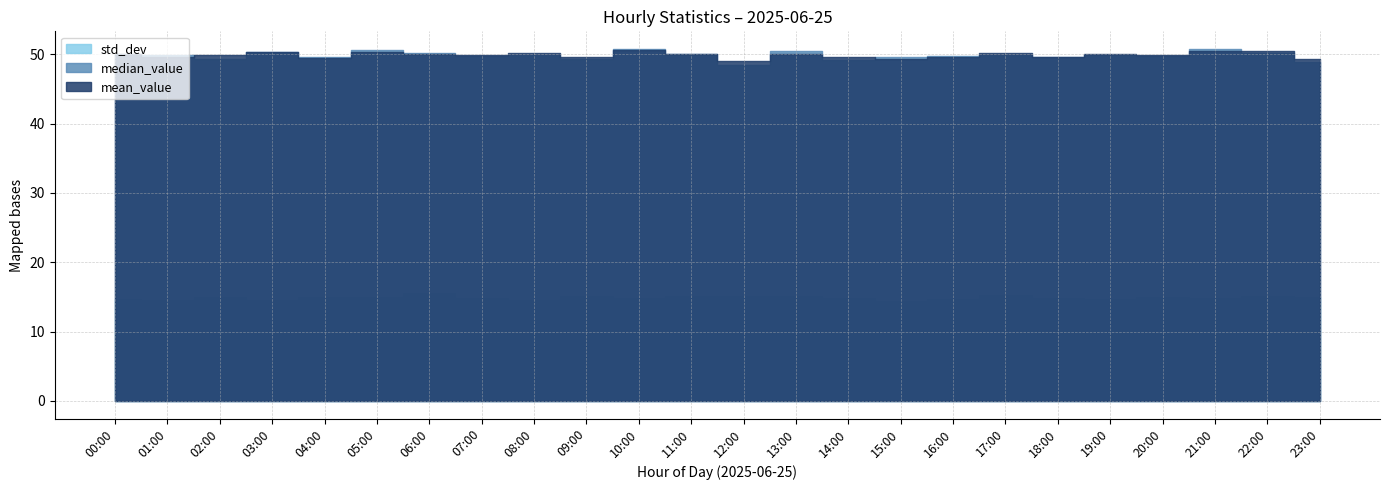

How many values in the median_value series exceed 49?

22